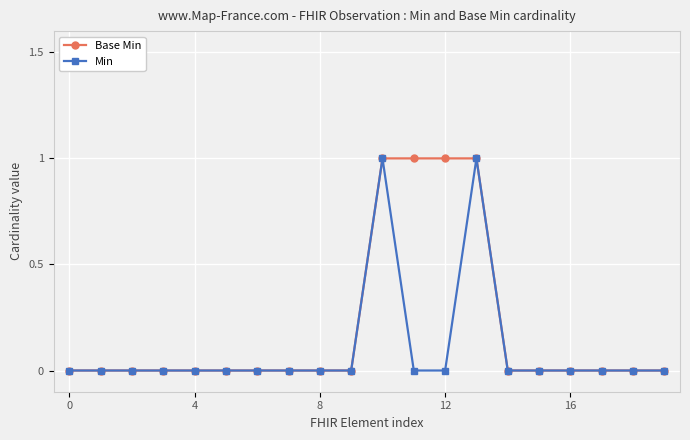

Which series has the largest total across all categories?

Base Min